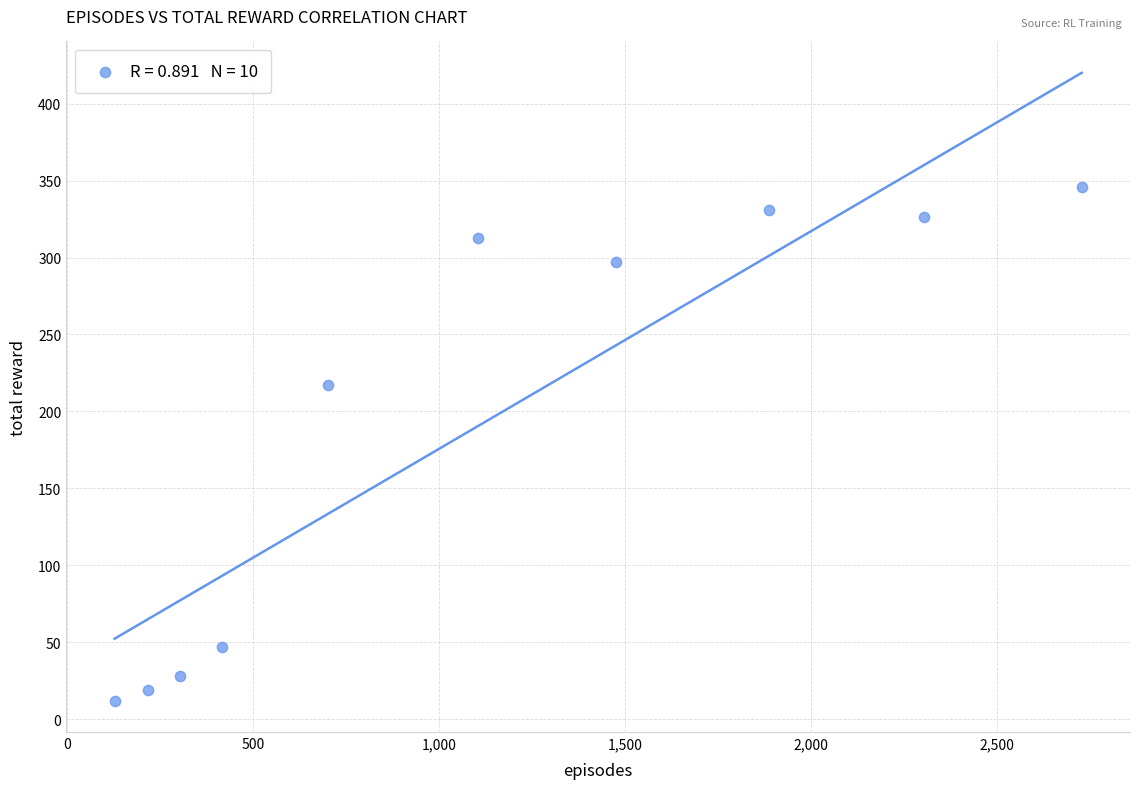

What Y value in the scatter plot is closest to 179?

217